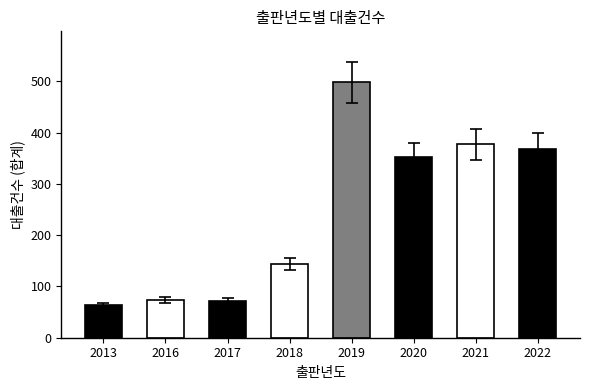

At which category does the chart reach its minimum across all series?

2013